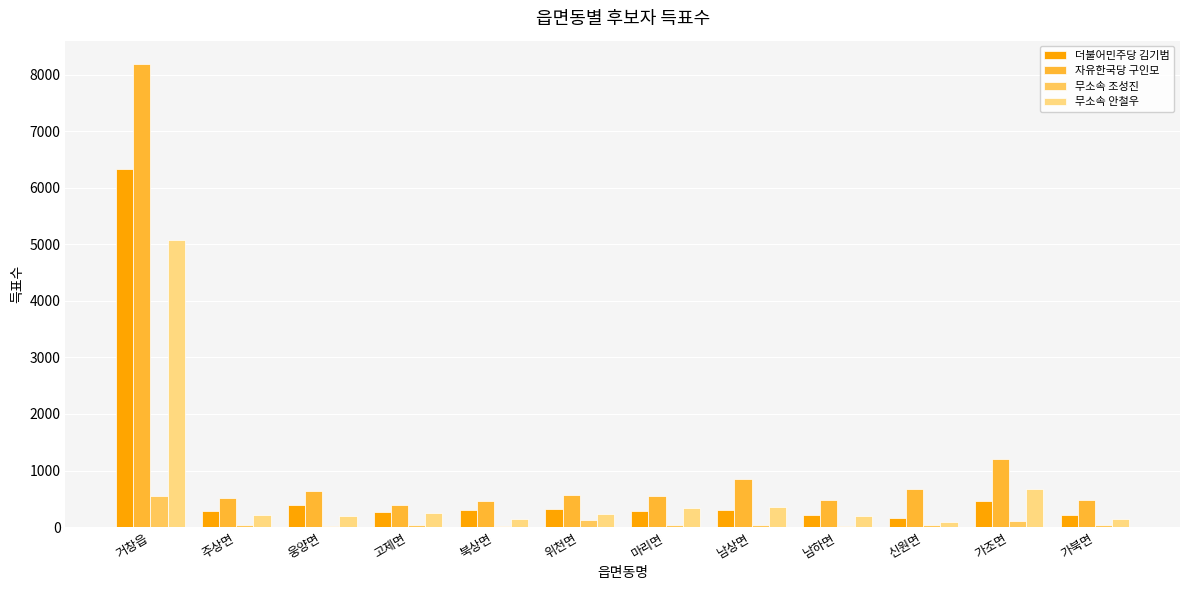

What are all the series names shown in the legend?

더불어민주당 김기범, 자유한국당 구인모, 무소속 조성진, 무소속 안철우